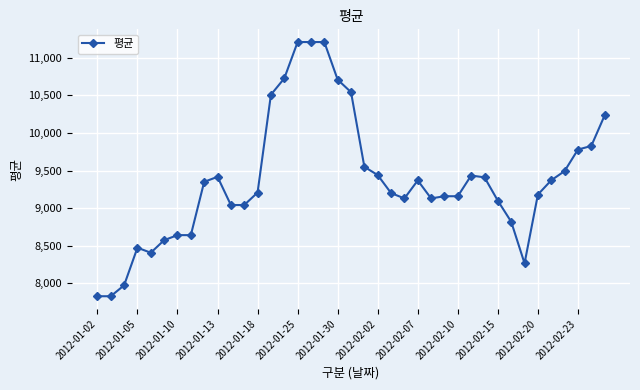

What is the average value?

9374